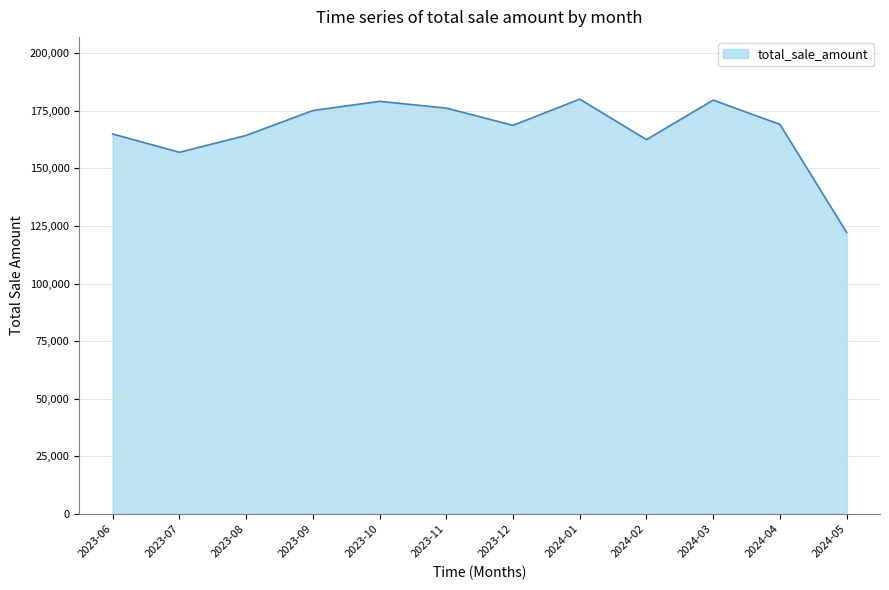

True or false: the data shows 162513.0 at 2024-02.

True